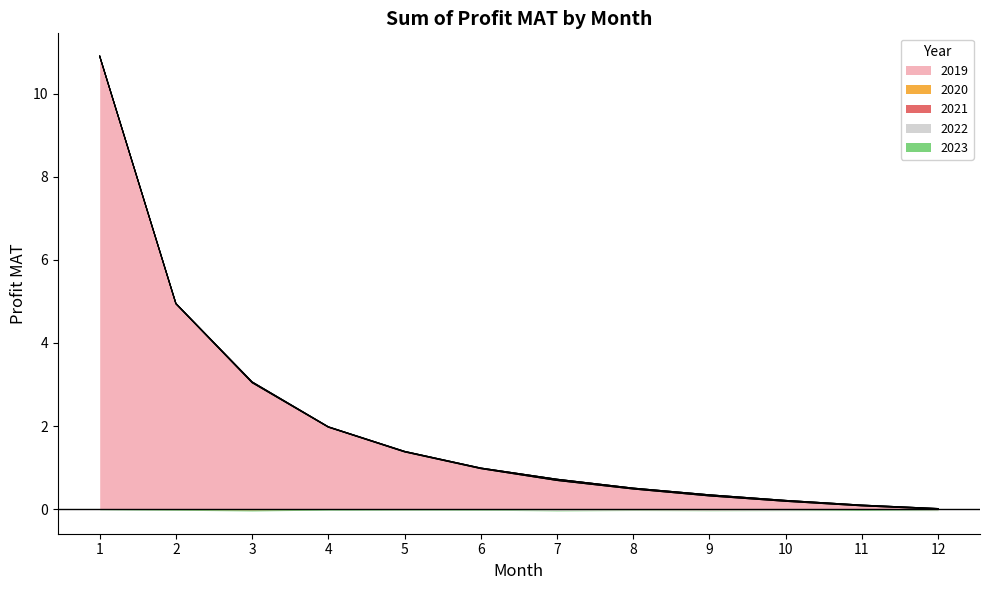

Is it true that 2021 equals 0.0 at 3?

False